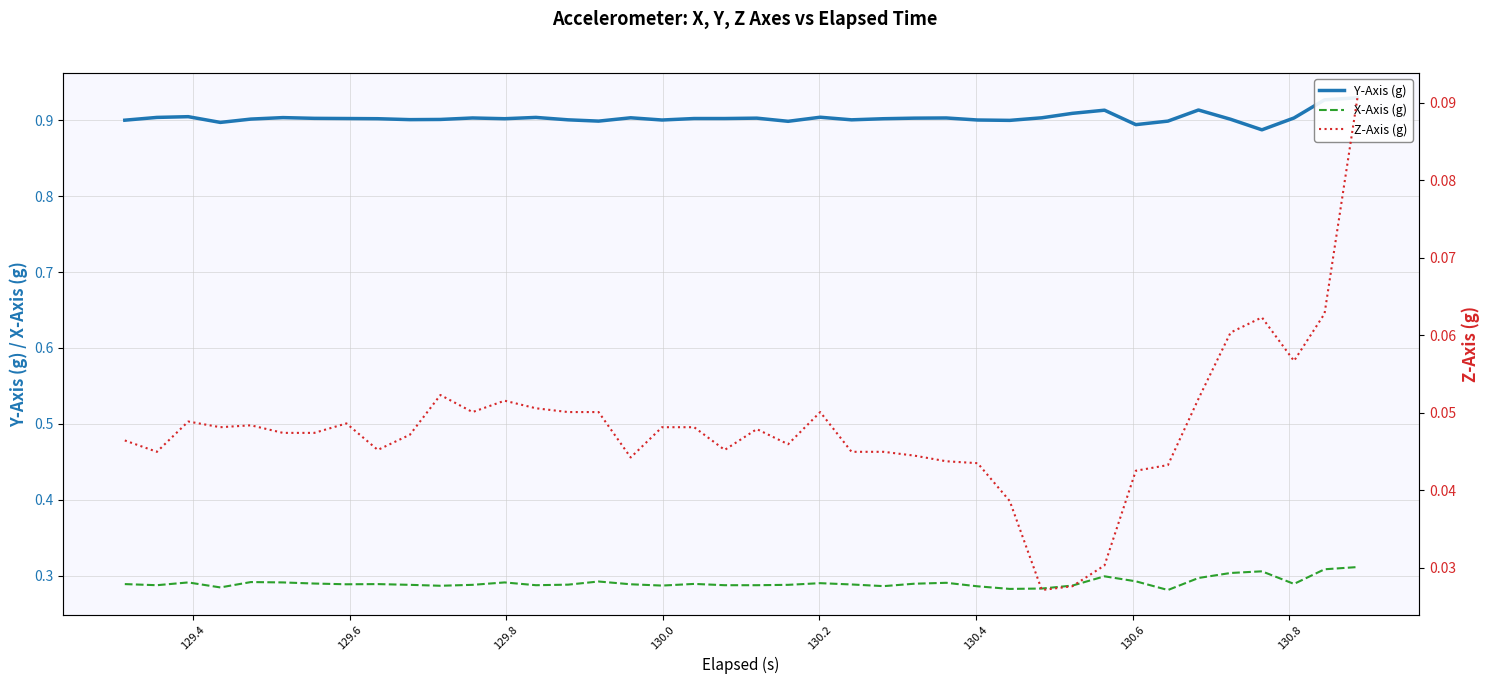

Where is the first local minimum for X-Axis (g)?

129.4